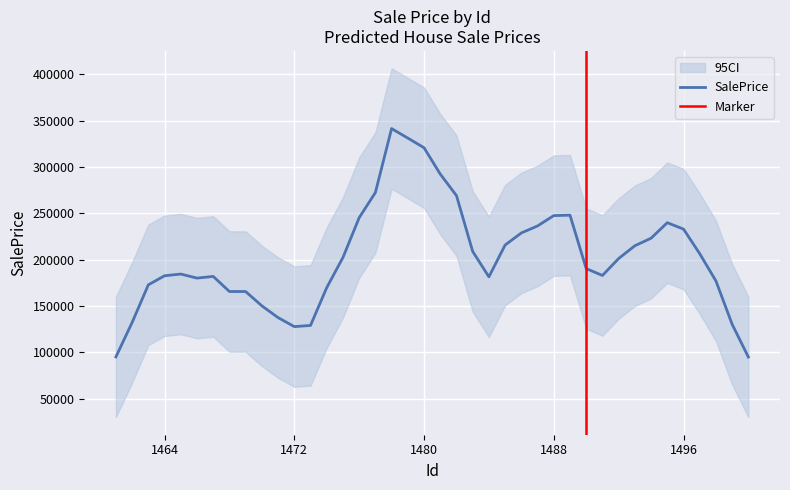

The value of SalePrice at 1496 is 61216.7. True or false?

False